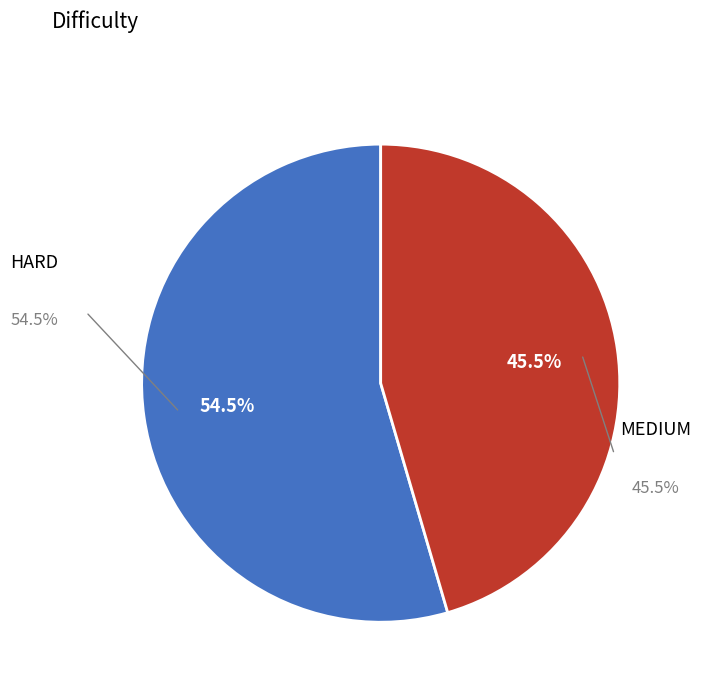

Count the number of slices in the pie.

2